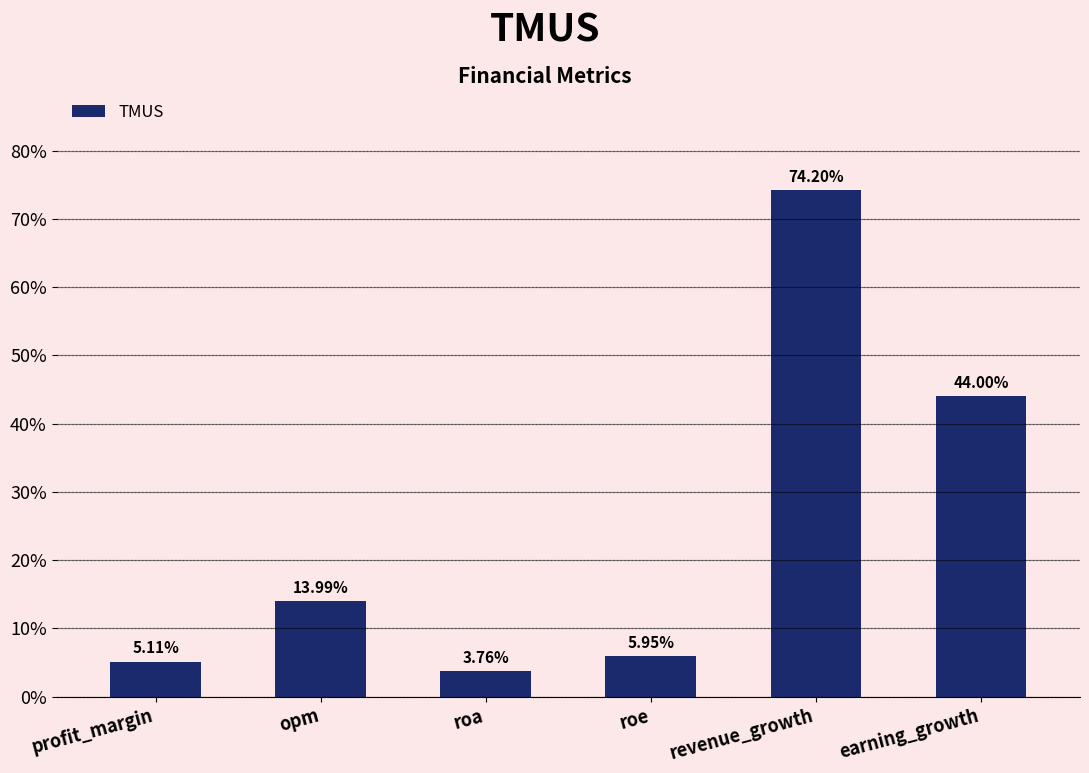

True or false: the data shows 69.8 at earning_growth.

False